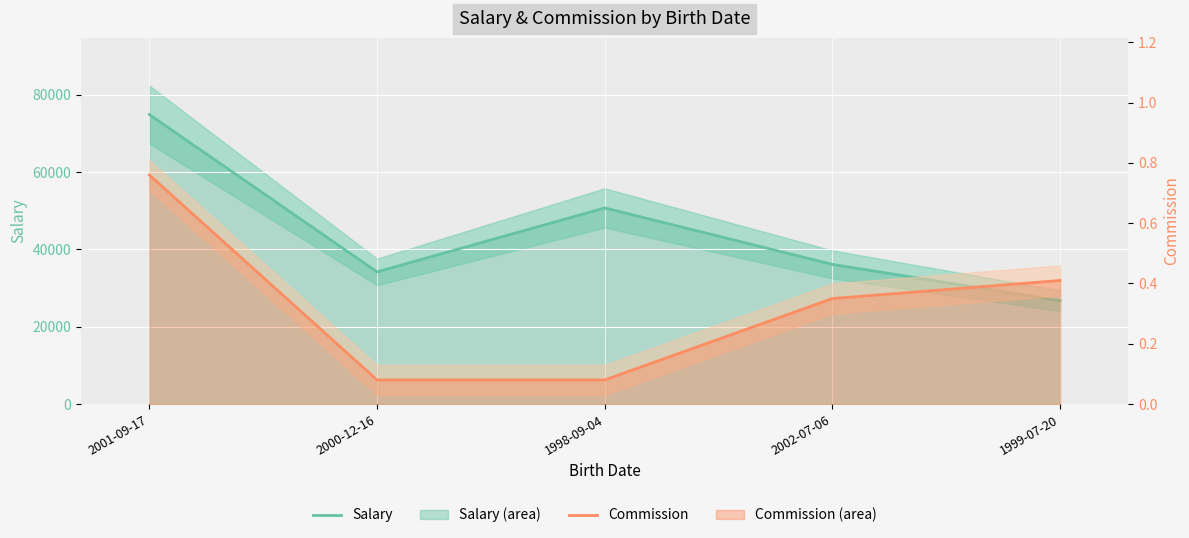

The value of Salary at 1998-09-04 is 50737.0. True or false?

True